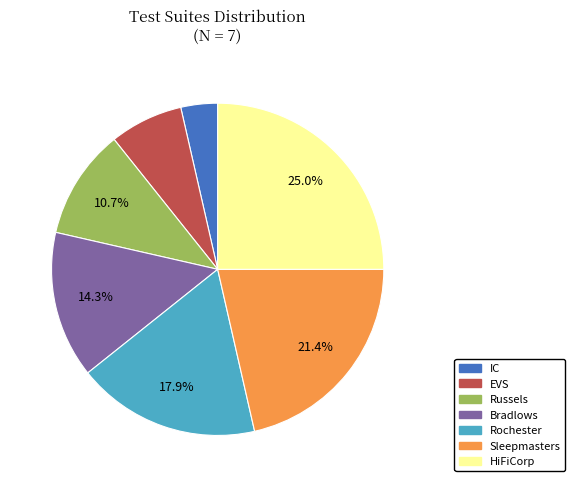

Is EVS the majority of the pie?

No